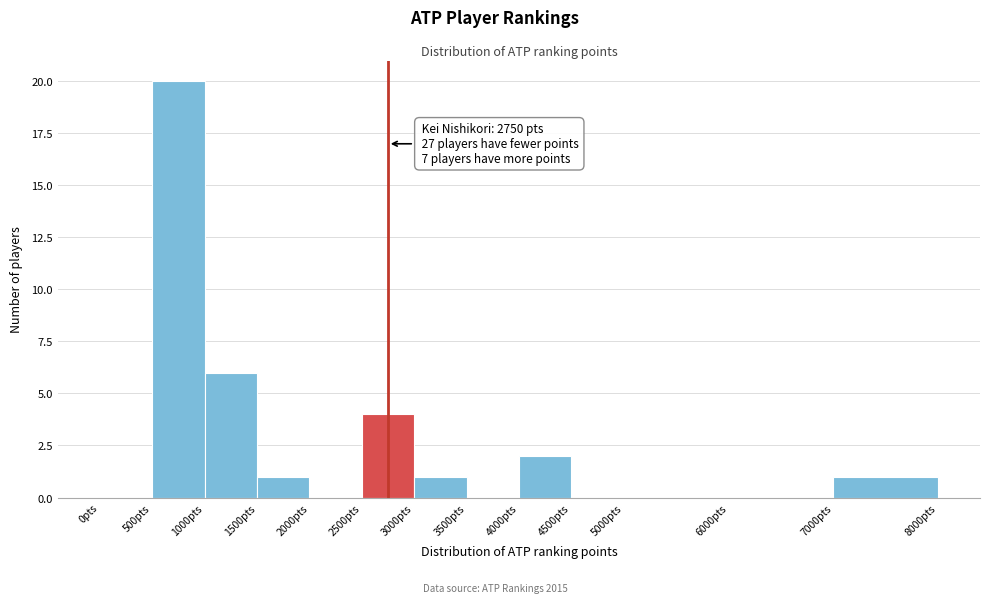

Which range on the x-axis has the tallest bar?

500 to 1000